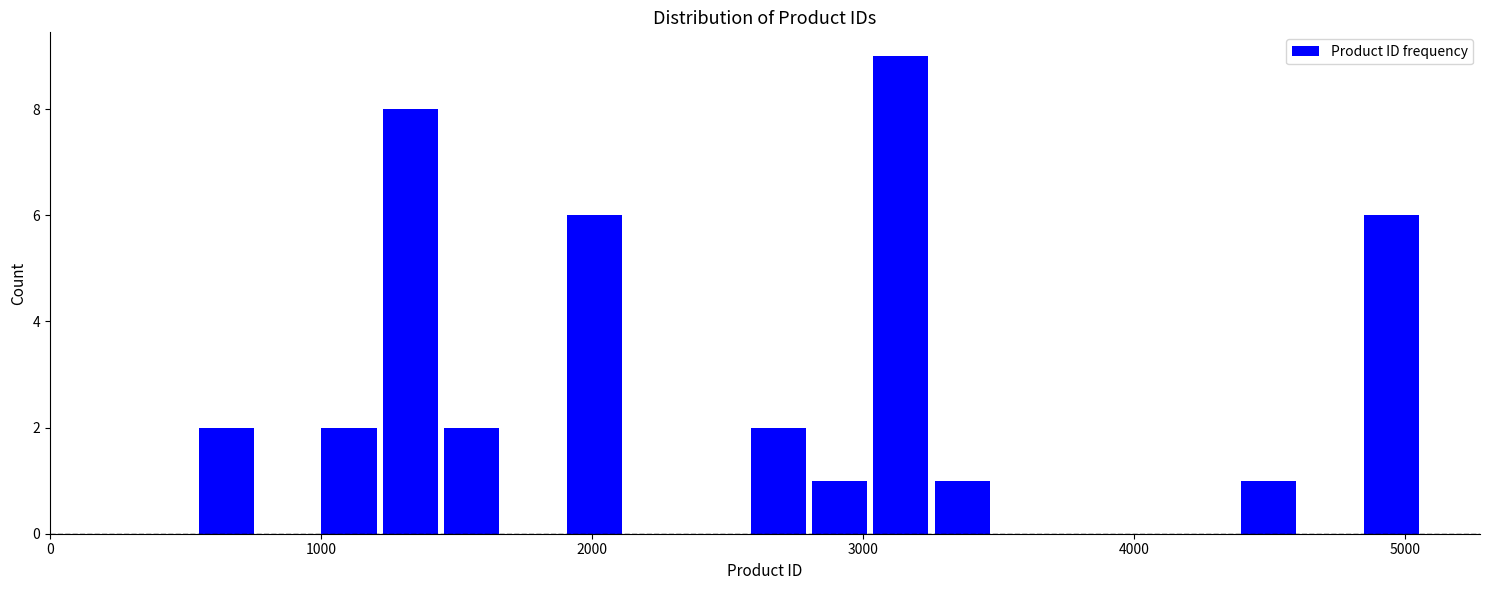

Read against the x-axis, roughly where is the centre of the tallest bar?

3100